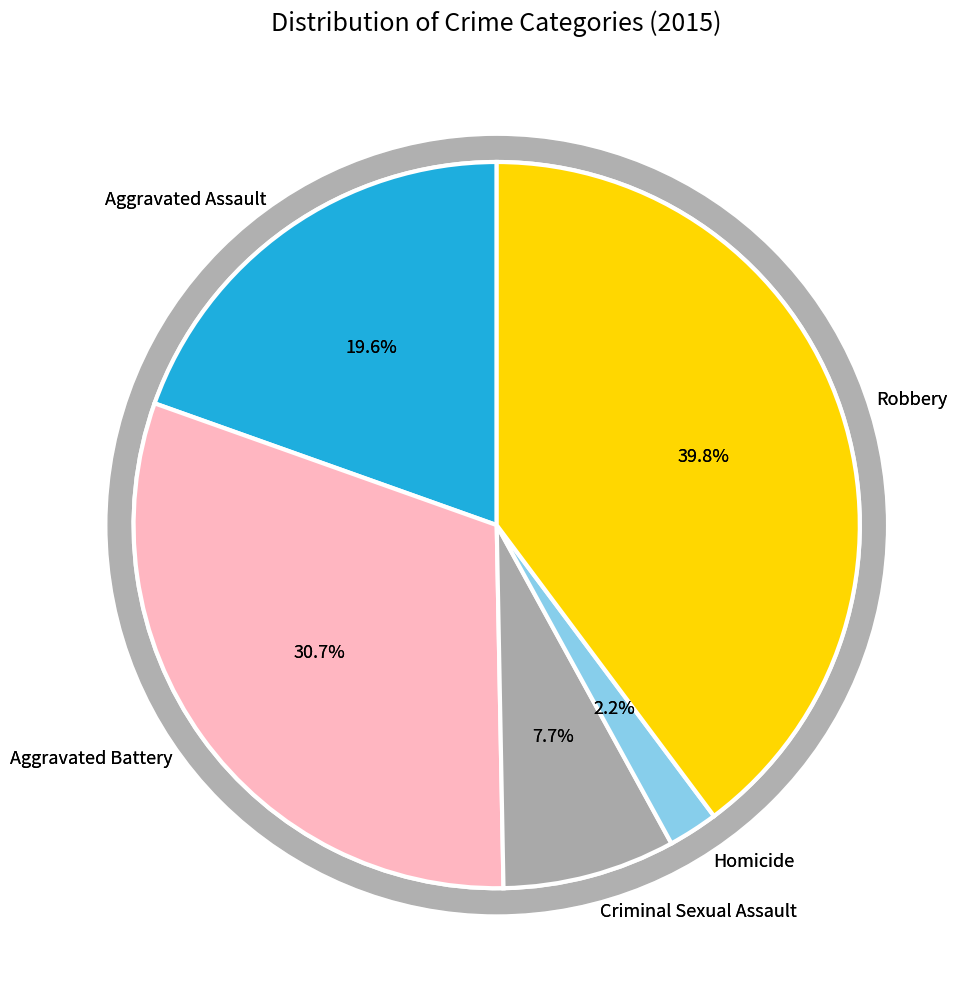

To the nearest percent, what is the difference between the Homicide and Robbery slice percentages?

38%